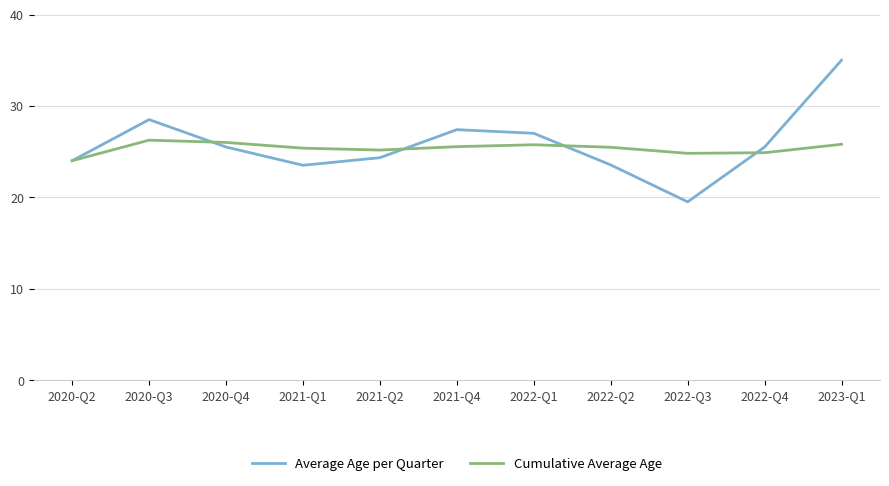

At which label does Cumulative Average Age reach its minimum?

2020-Q2